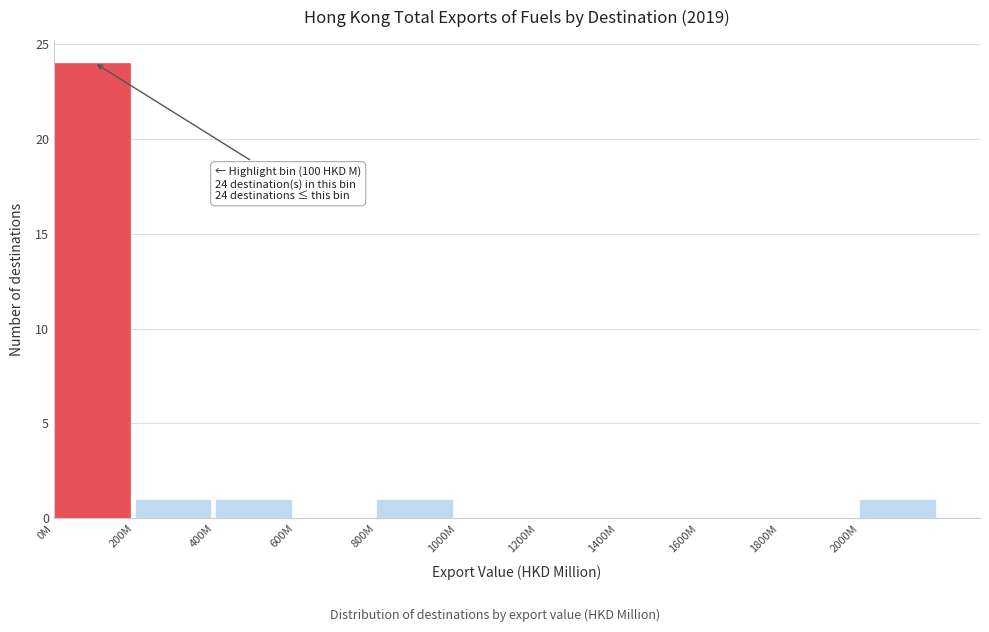

Reading left to right, extract all data points from this chart.

0M=24	200M=1	400M=1	600M=0	800M=1	1000M=0	1200M=0	1400M=0	1600M=0	1800M=0	2000M=1